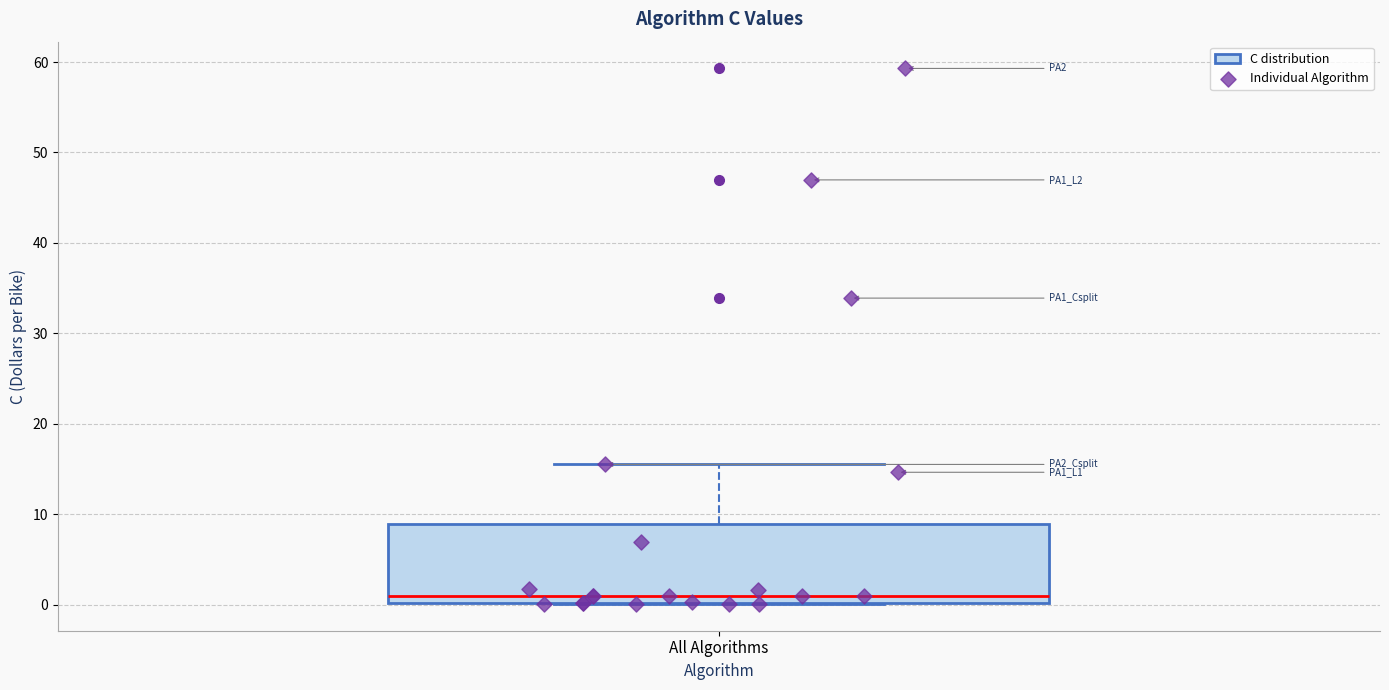

Read this box plot against the y-axis: the position of the median line, the range covered by the box, and the ends of both whiskers. The values are not printed on the chart, so give them approximately, as read against the axis.

median 1, box 0 to 9, whiskers 0 to 15